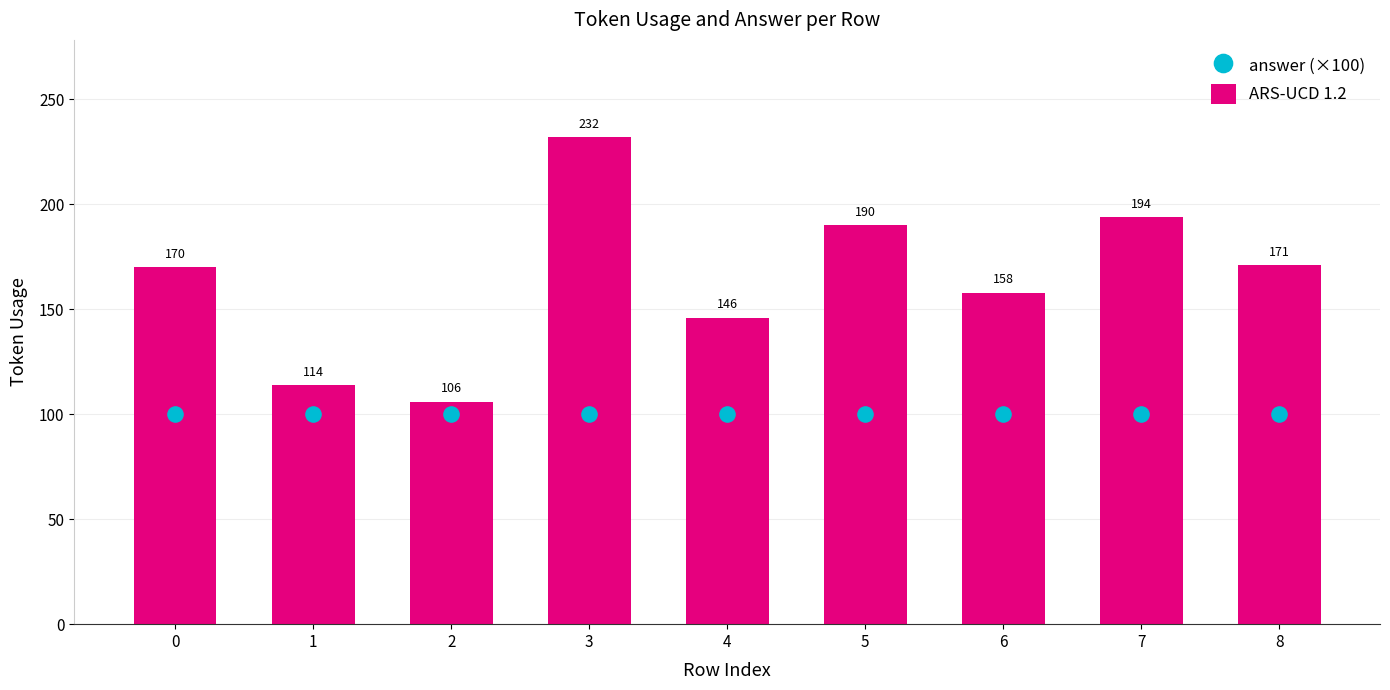

At which category is the sum across all series the highest?

3